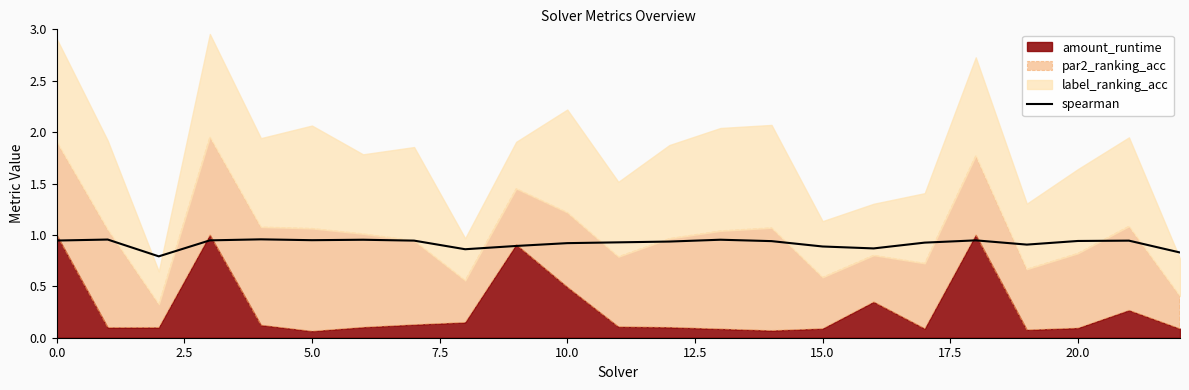

Is it true that spearman equals 0.3 at 20.0?

False